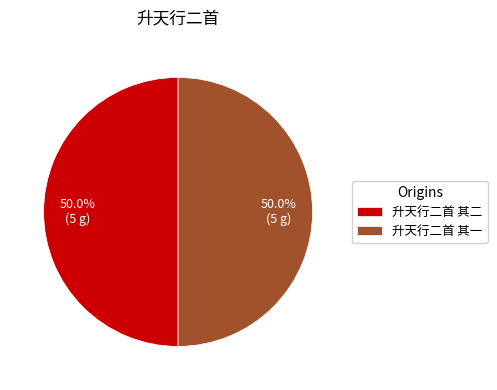

How many slices are in this pie chart?

2